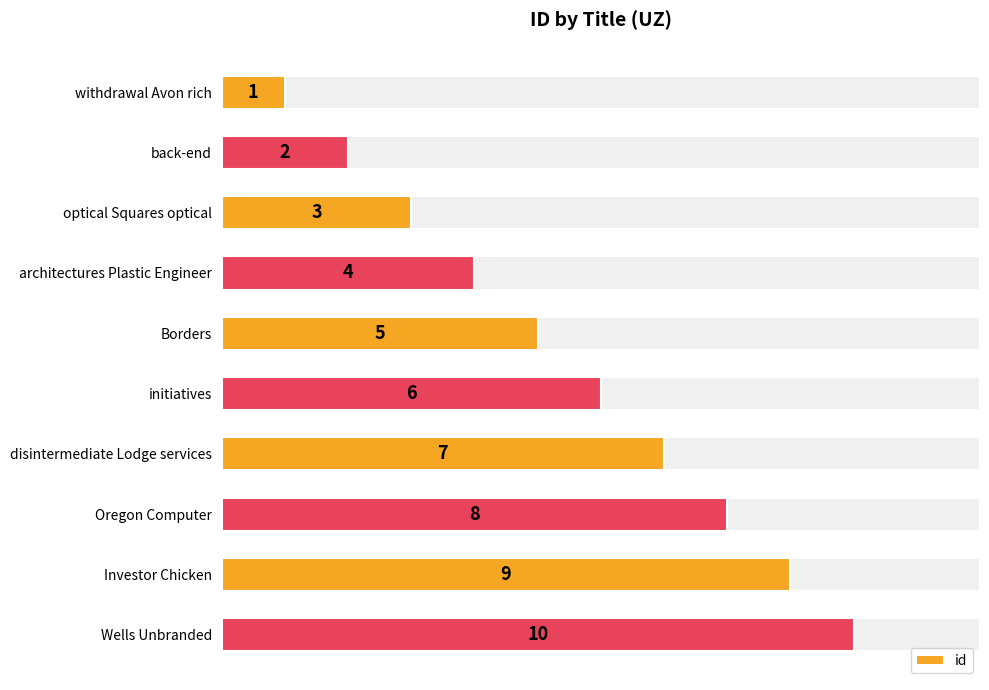

Reading left to right, list all the values displayed in this chart.

1	2	3	4	5	6	7	8	9	10